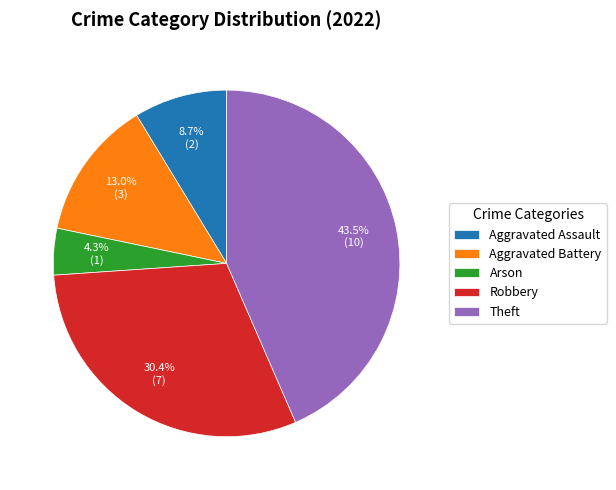

To the nearest percent, what is the difference between the largest and smallest slice percentages?

39%